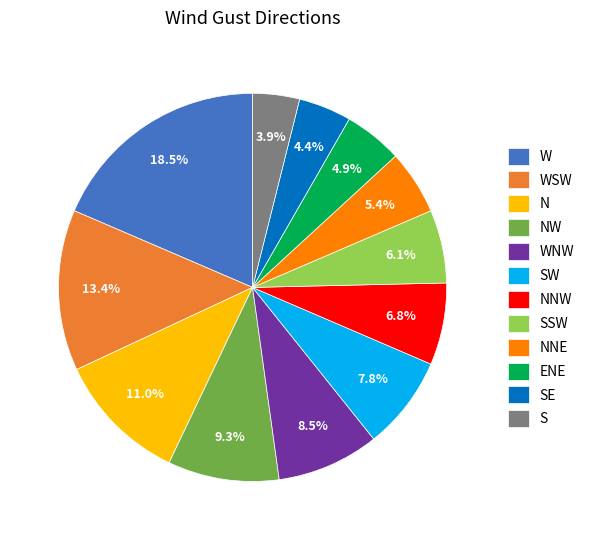

Is the sum of NW and NNE greater than half?

No